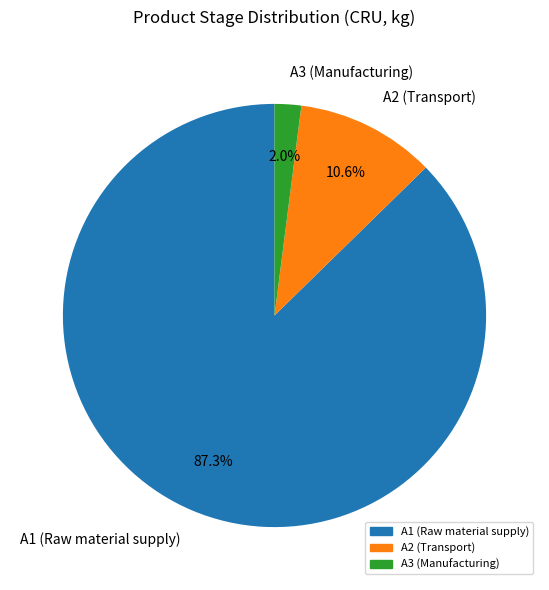

Is it true that A1 (Raw material supply) is 94% of the pie?

False